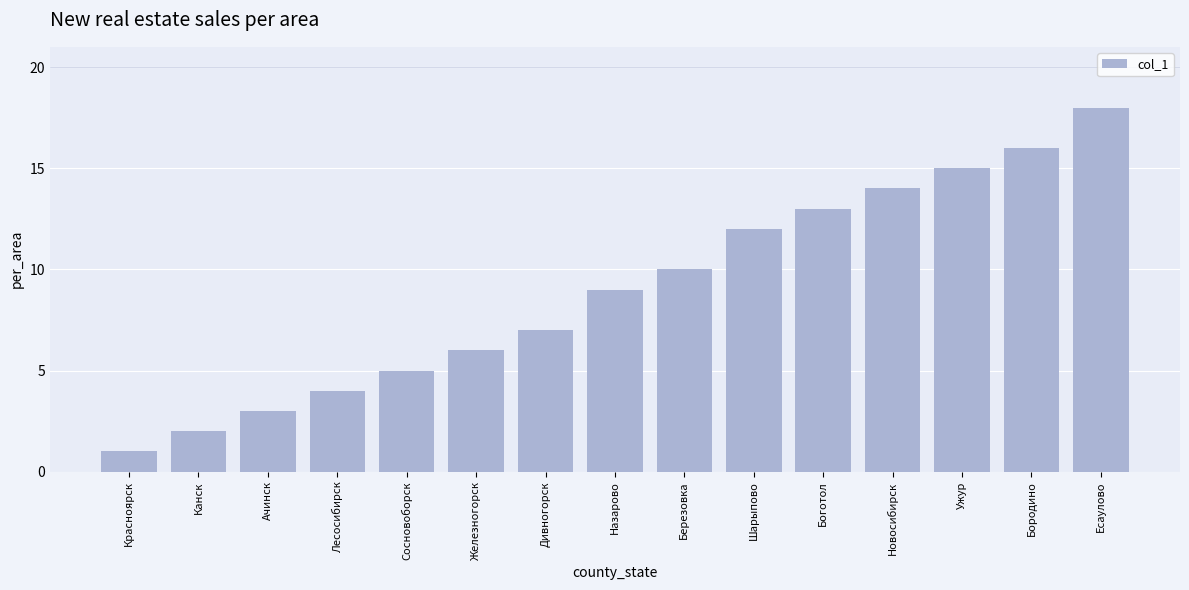

How many data points are less than 9?

7